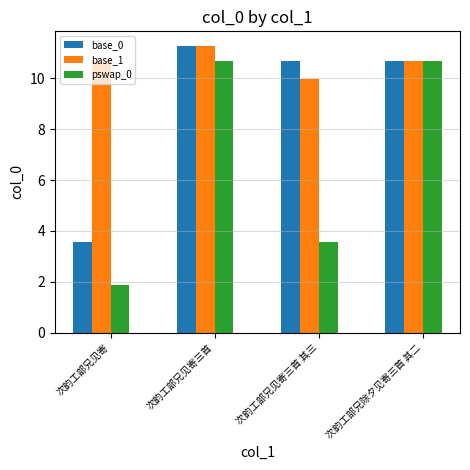

The base_1 series shows 10.0 at 次韵工部兄见寄三首 其三. True or false?

True